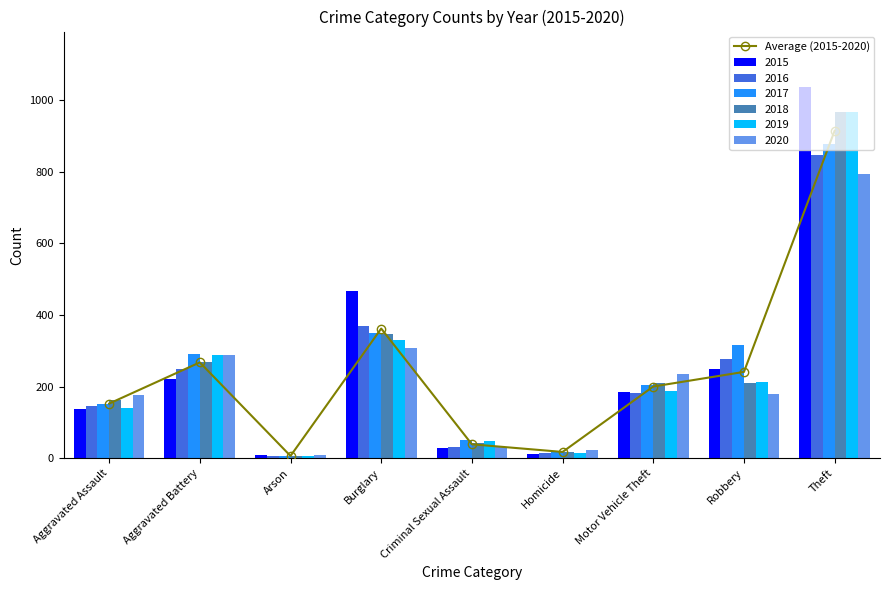

Which has a higher value, Motor Vehicle Theft or Aggravated Assault?

Motor Vehicle Theft